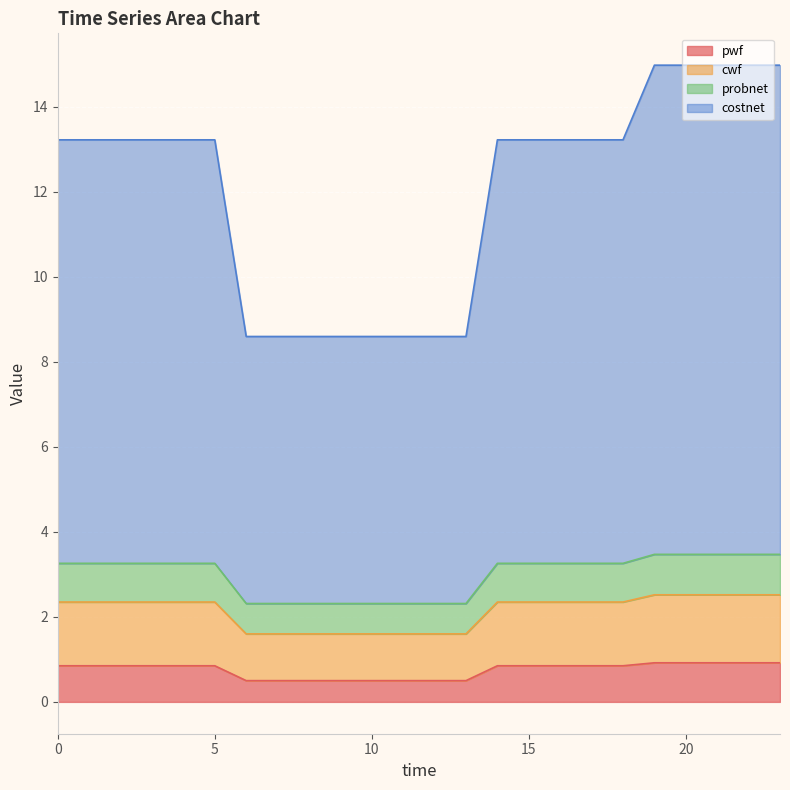

How many lines are shown in the chart?

4